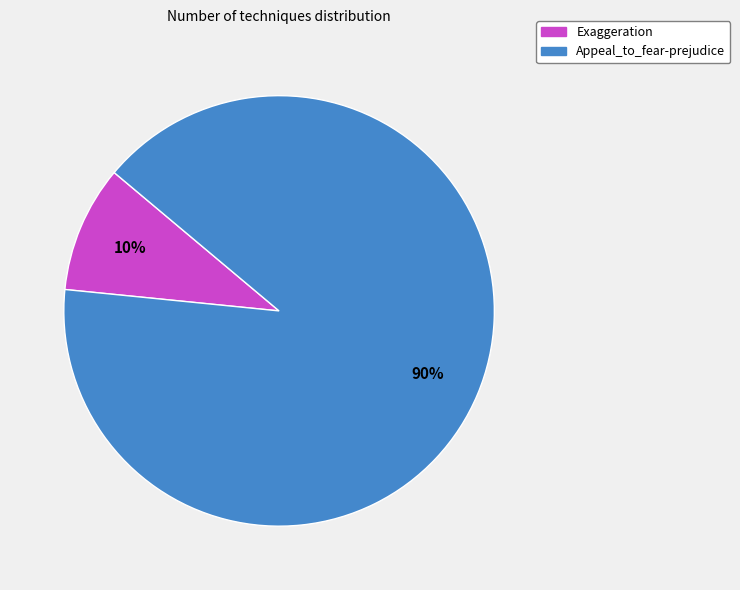

Do Appeal_to_fear-prejudice and Exaggeration together represent more than half of the pie?

Yes